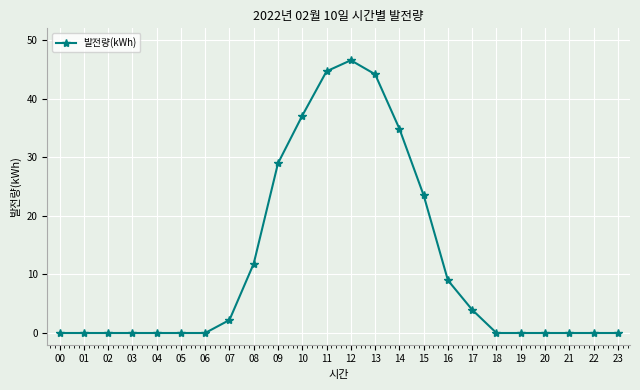

True or false: the data shows 34.9 at 14.

True